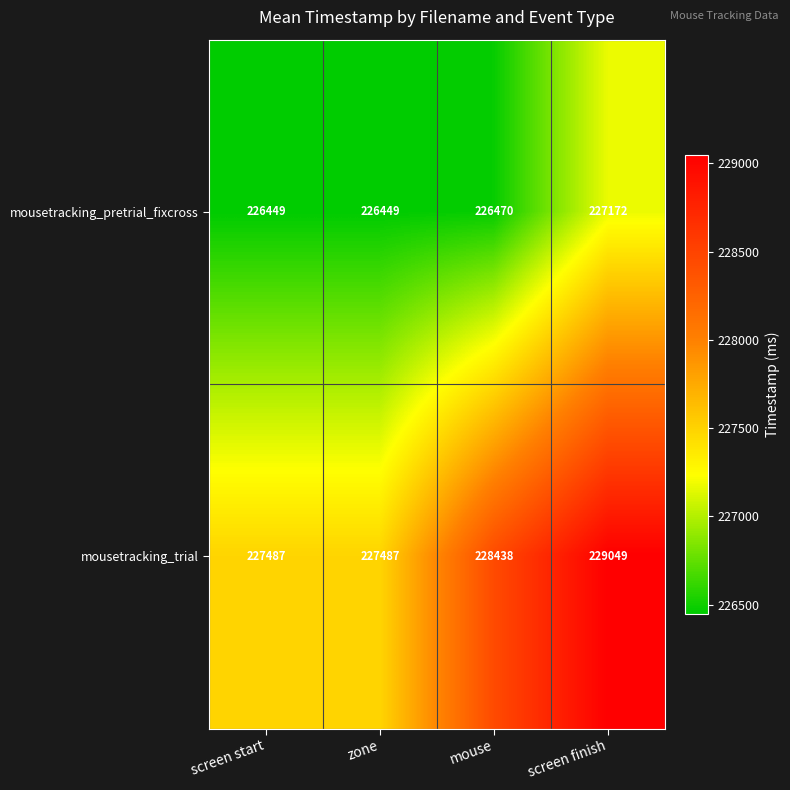

Which series changed the most between mouse and screen finish?

mousetracking_pretrial_fixcross